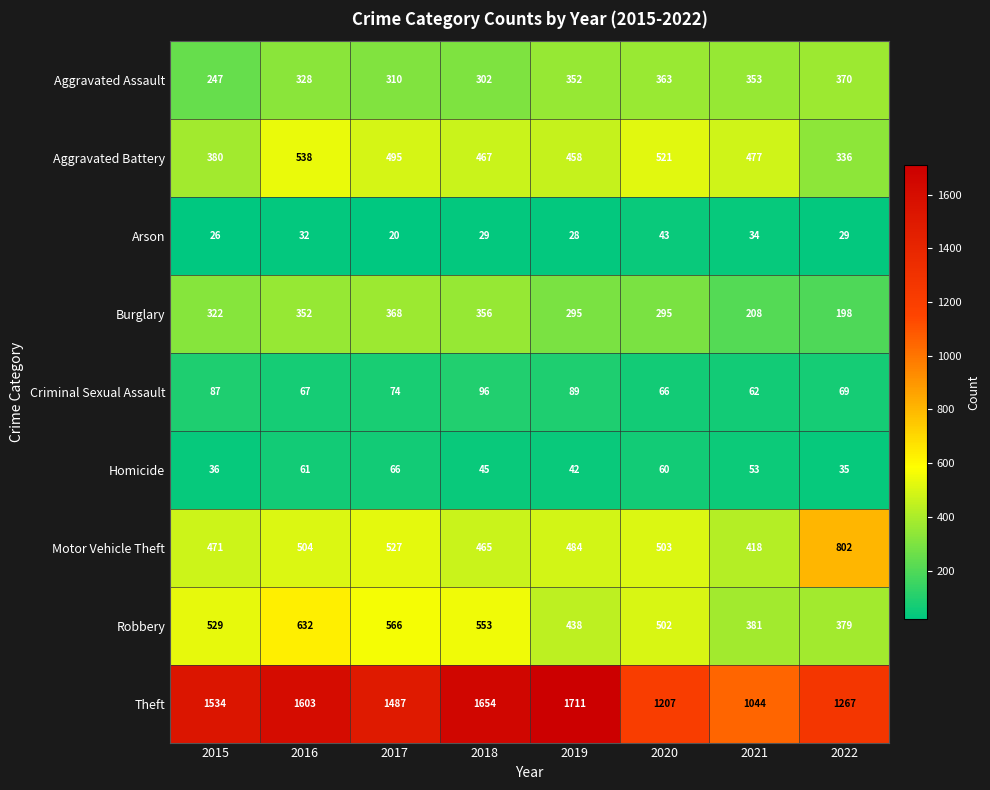

What is the difference between the maximum and second lowest values in the Robbery series?

251